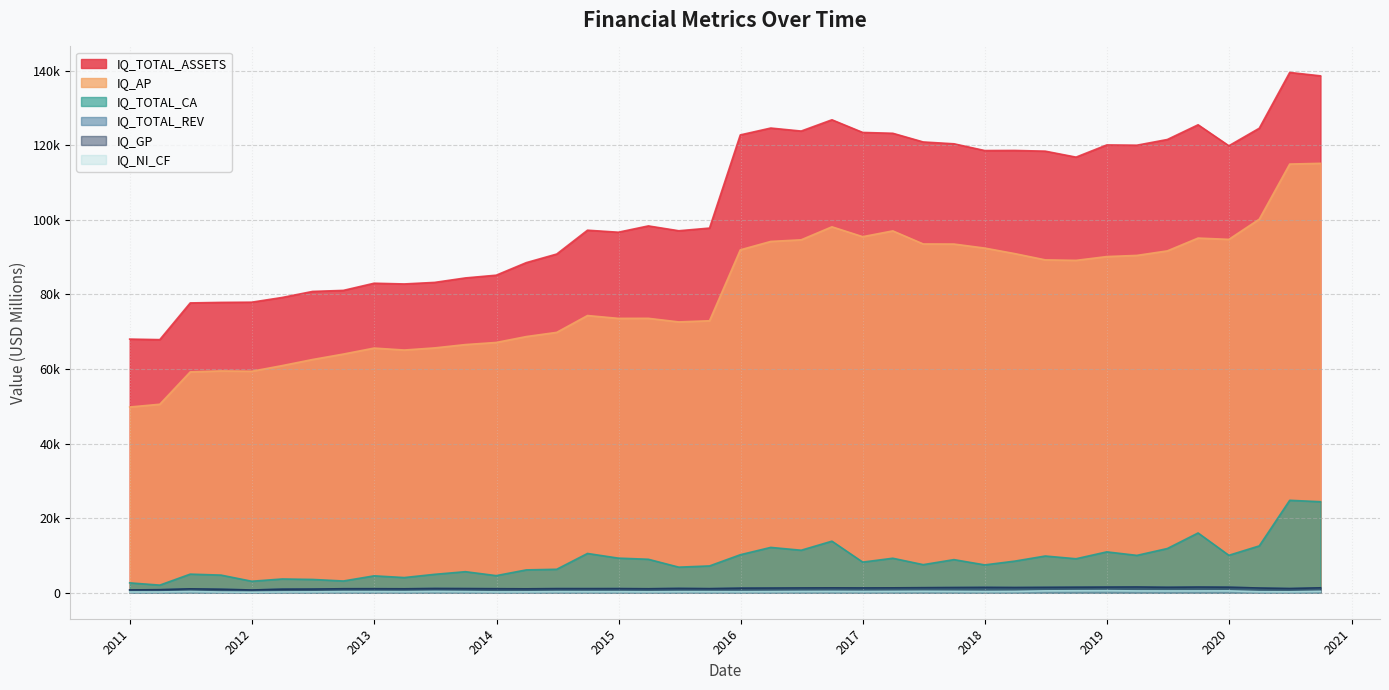

Which series has the largest range (max minus min)?

IQ_TOTAL_ASSETS